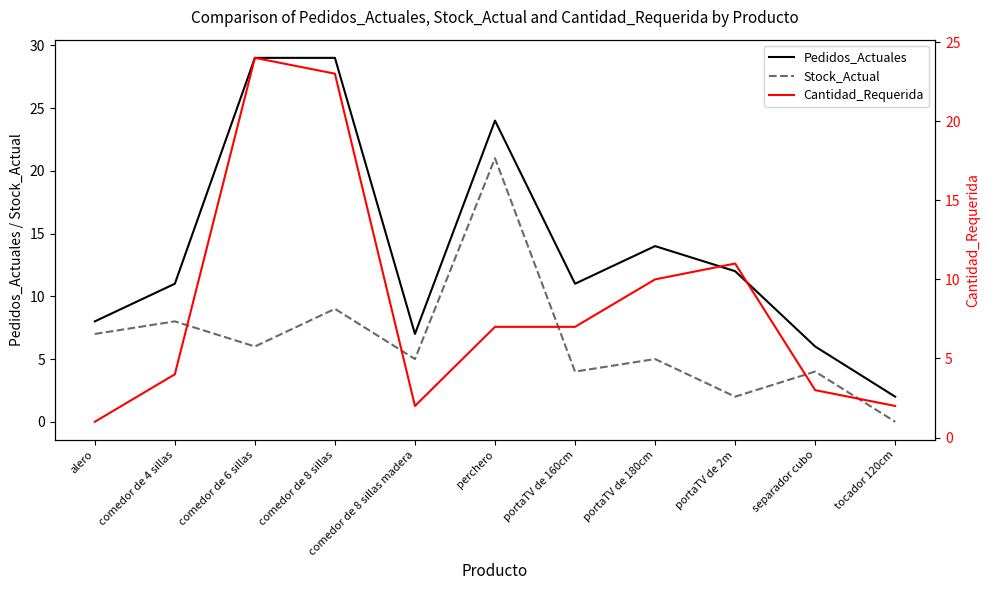

Rank the series by their maximum value, from lowest to highest.

Stock_Actual, Cantidad_Requerida, Pedidos_Actuales